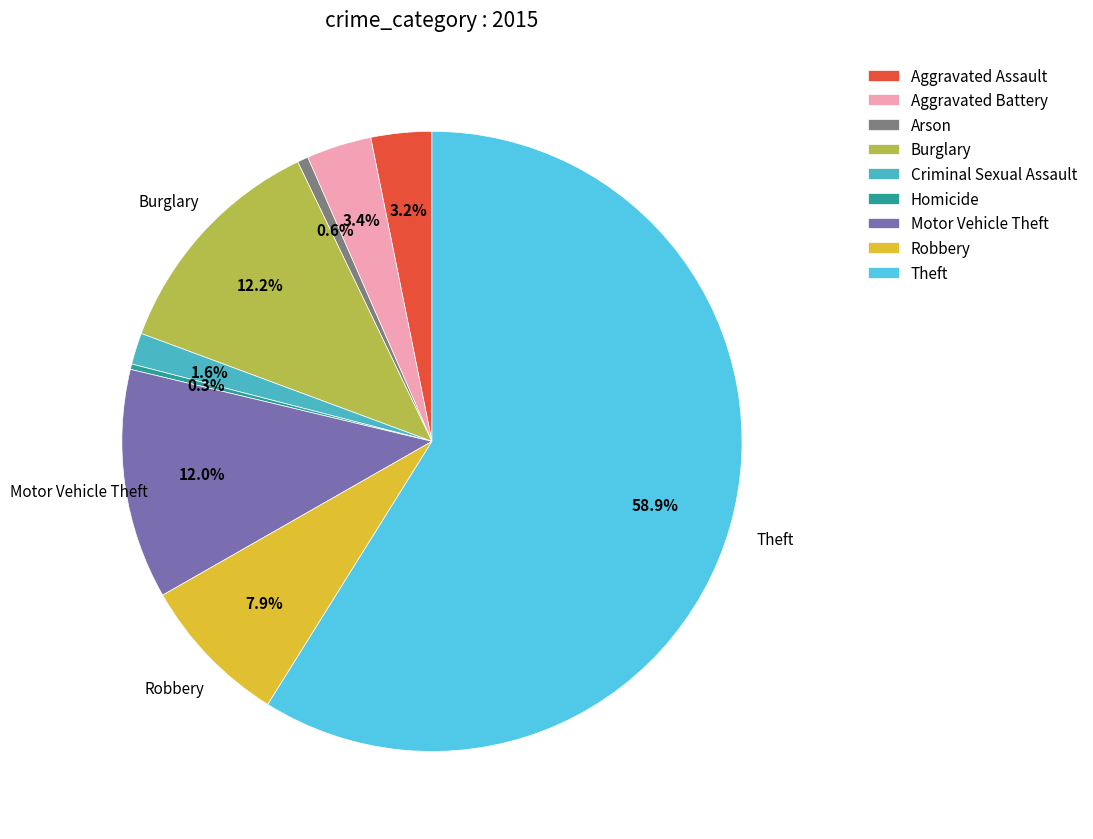

Is it true that Criminal Sexual Assault is 2% of the pie?

True